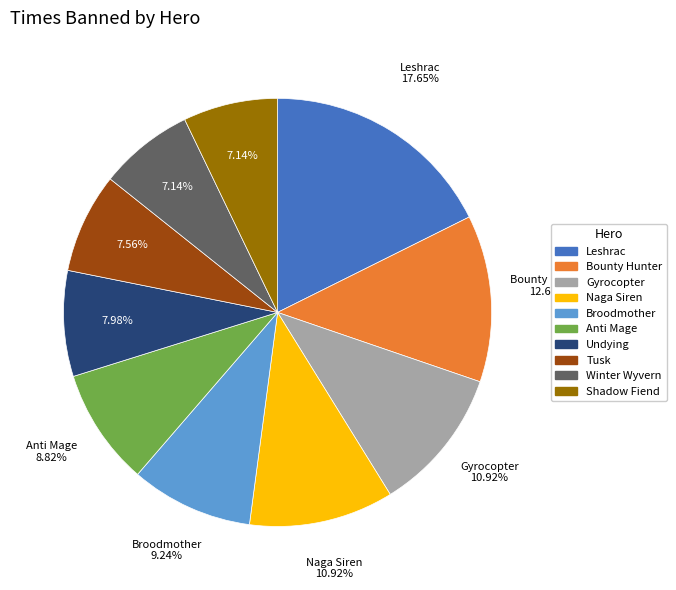

Is it true that Anti Mage is 22% of the pie?

False